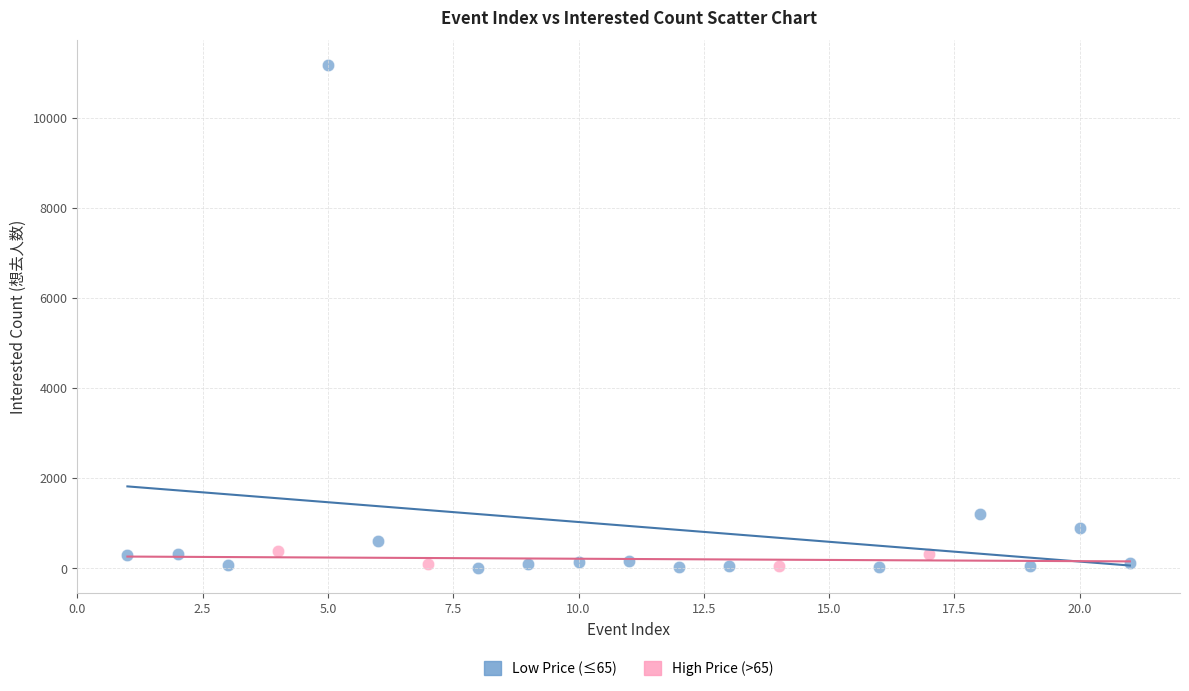

Which series has the largest Y range (max minus min)?

Low Price (≤65)